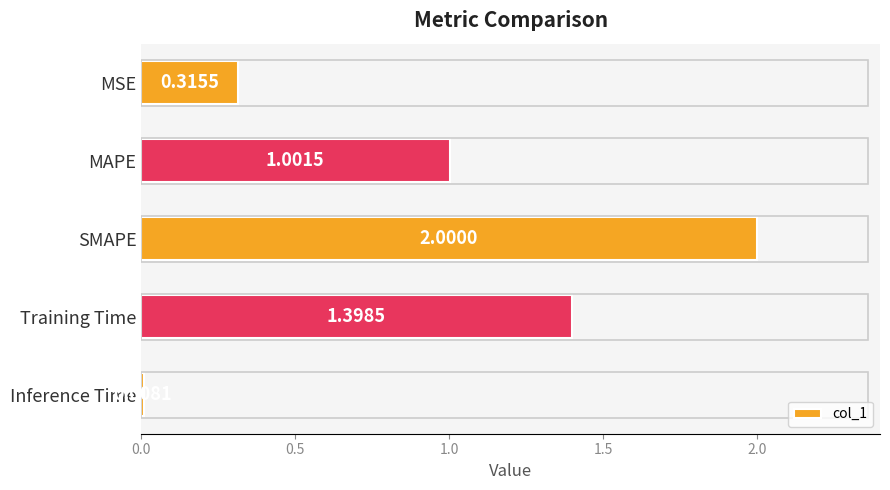

How many distinct data groups are displayed?

1